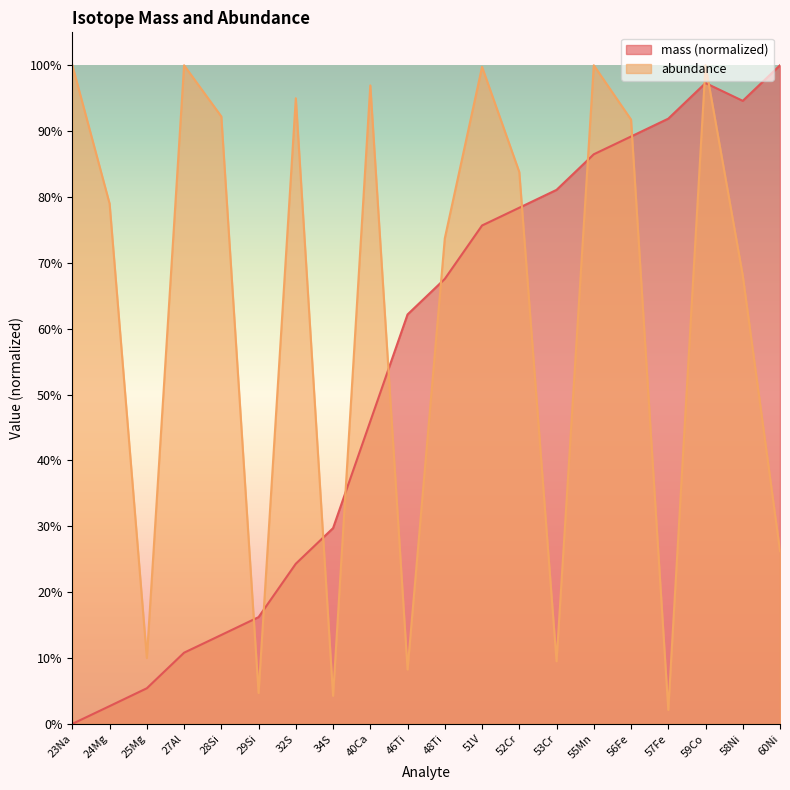

What is the value of the mass point at the 8th from the left?

0.3